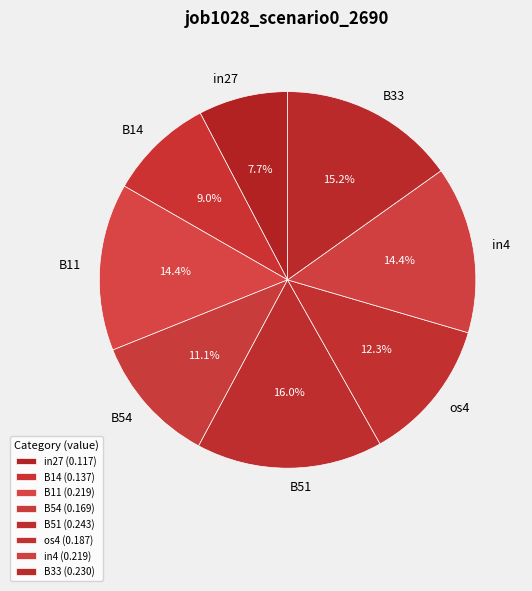

Does any single category account for the majority?

No